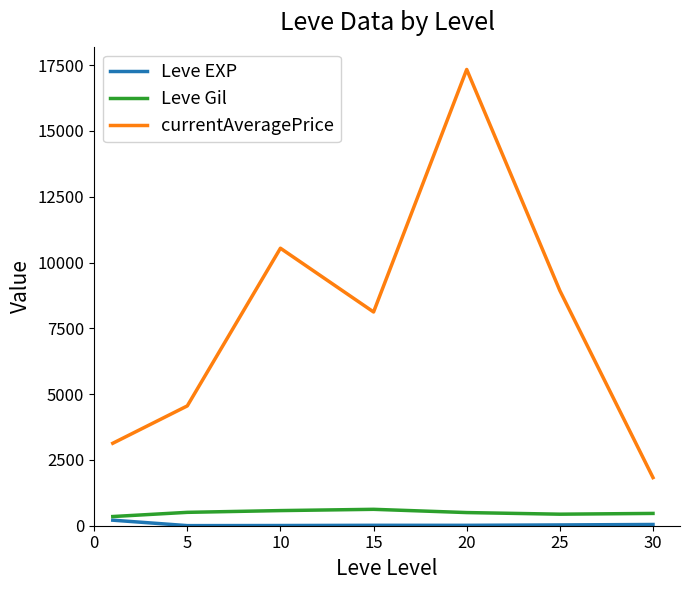

True or false: currentAveragePrice and Leve EXP intersect in this chart.

False